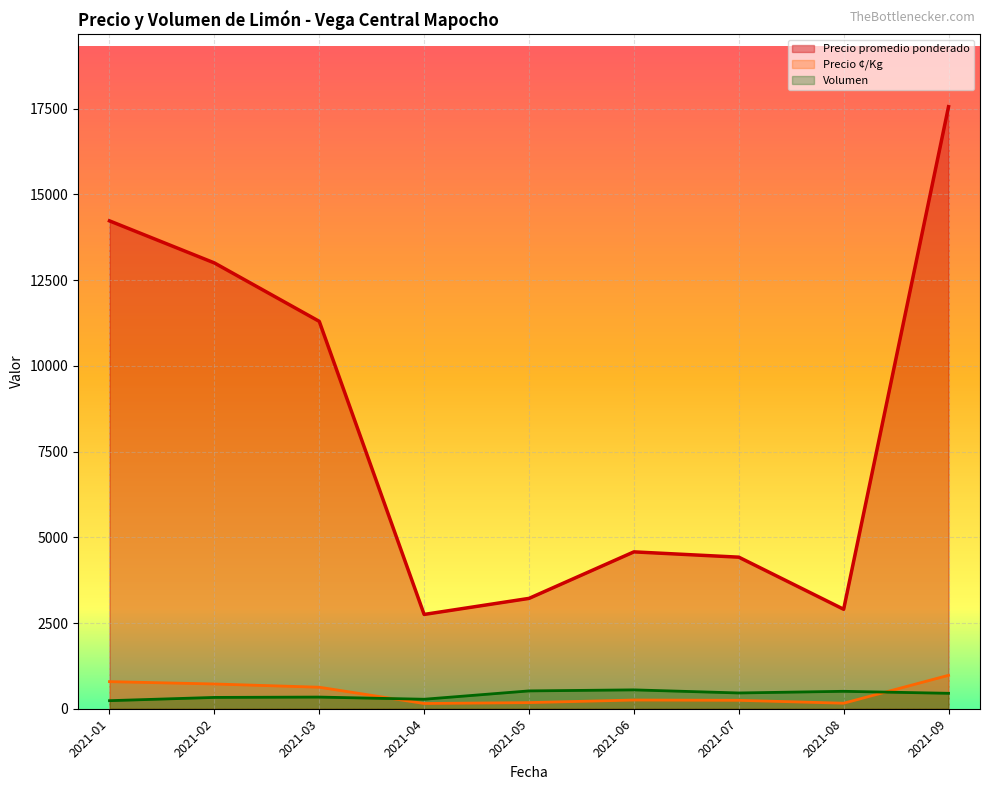

What is the difference between the maximum and minimum values in the Precio ¢/Kg series?

892